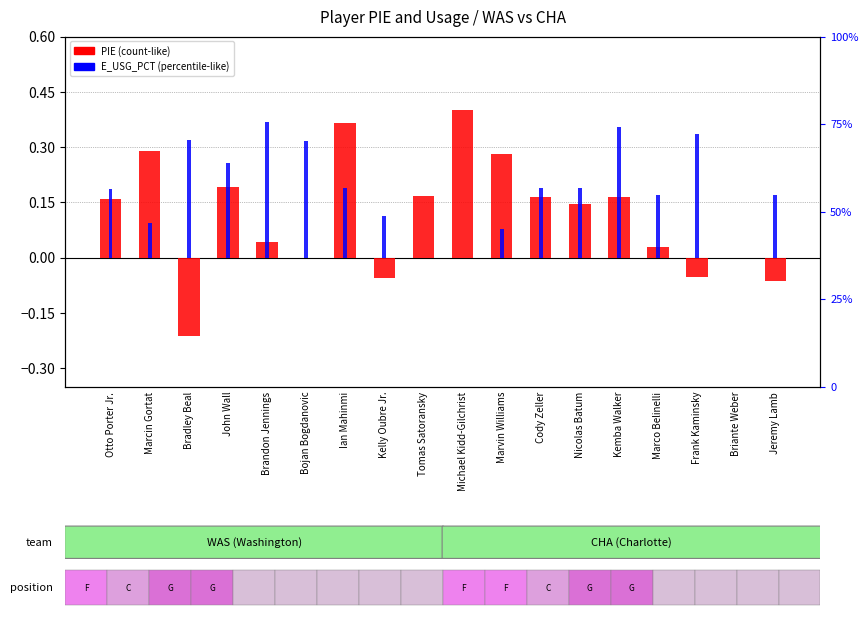

Count the number of categories in the chart.

18